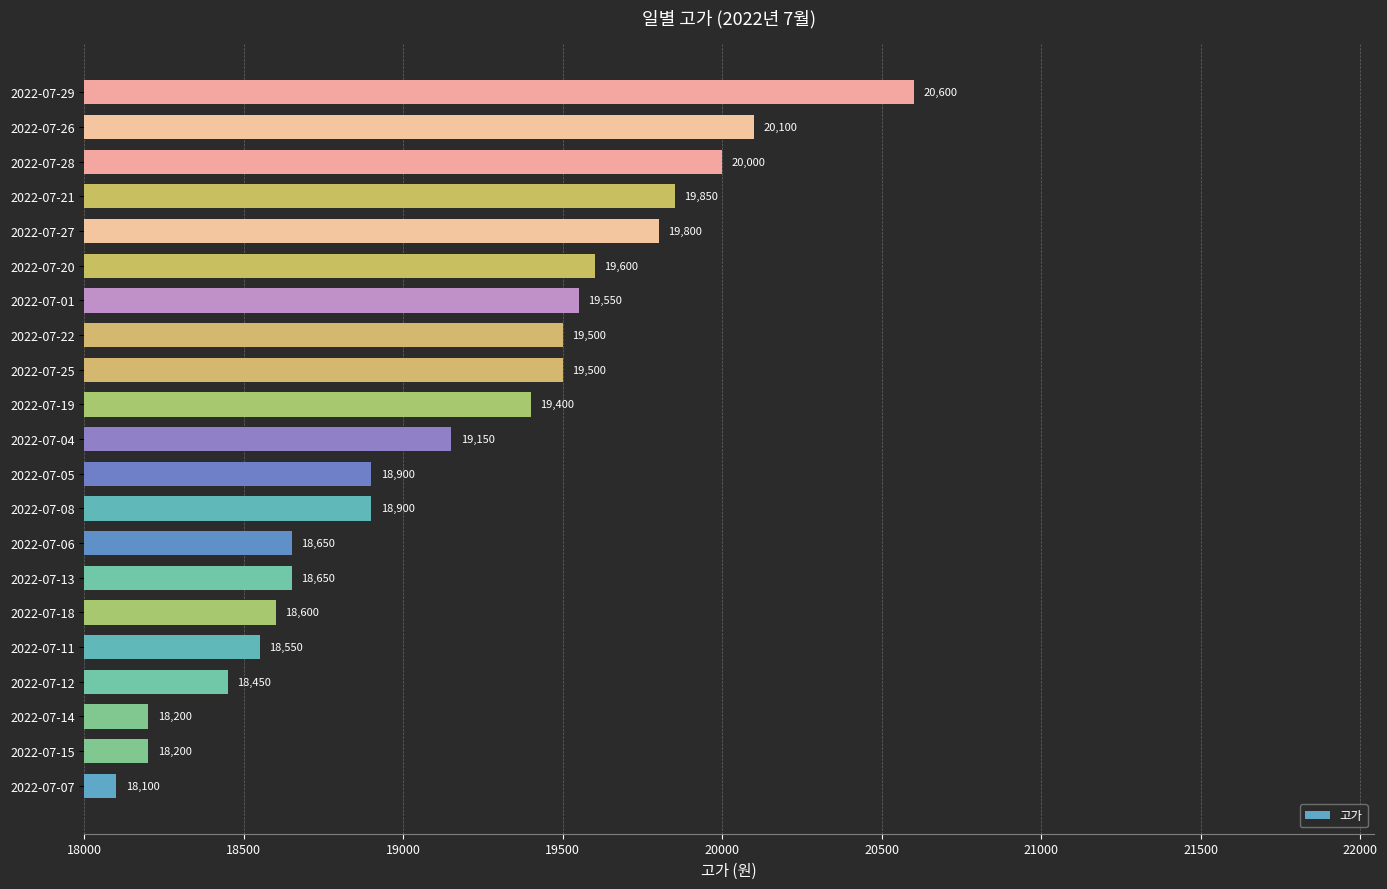

The chart shows a value of 18900 at 2022-07-08. True or false?

True